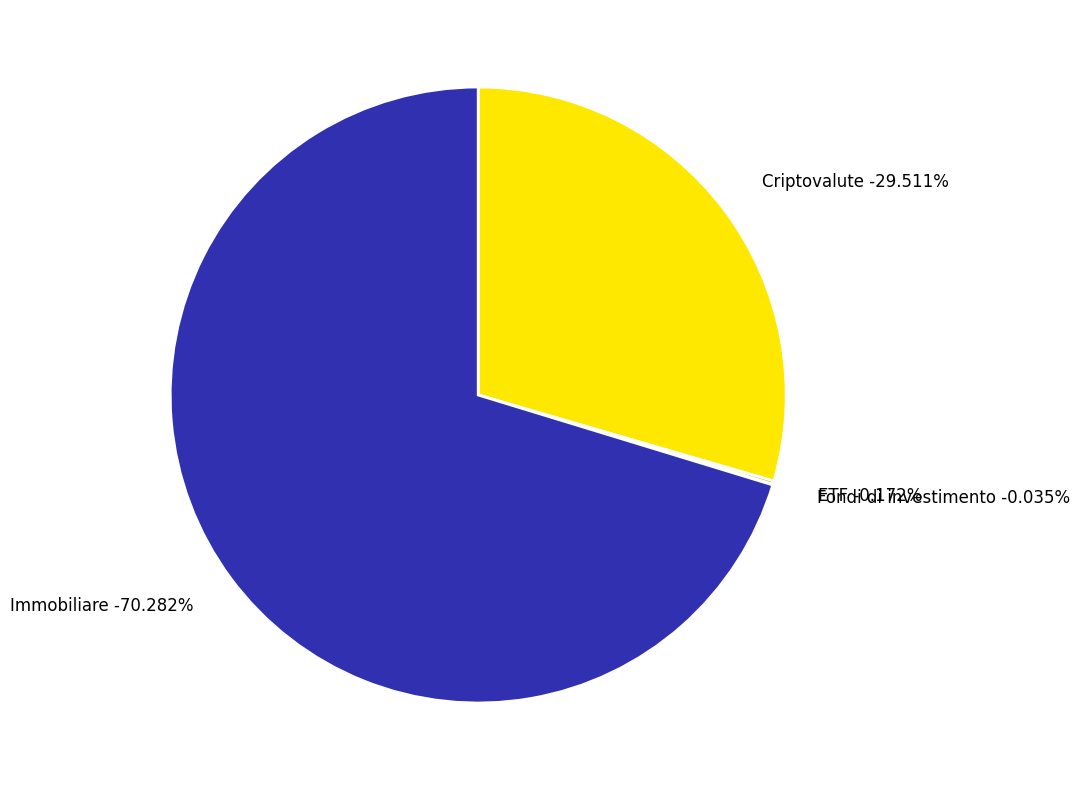

Rank the categories by value from highest to lowest.

Immobiliare, Criptovalute, ETF, Fondi di investimento